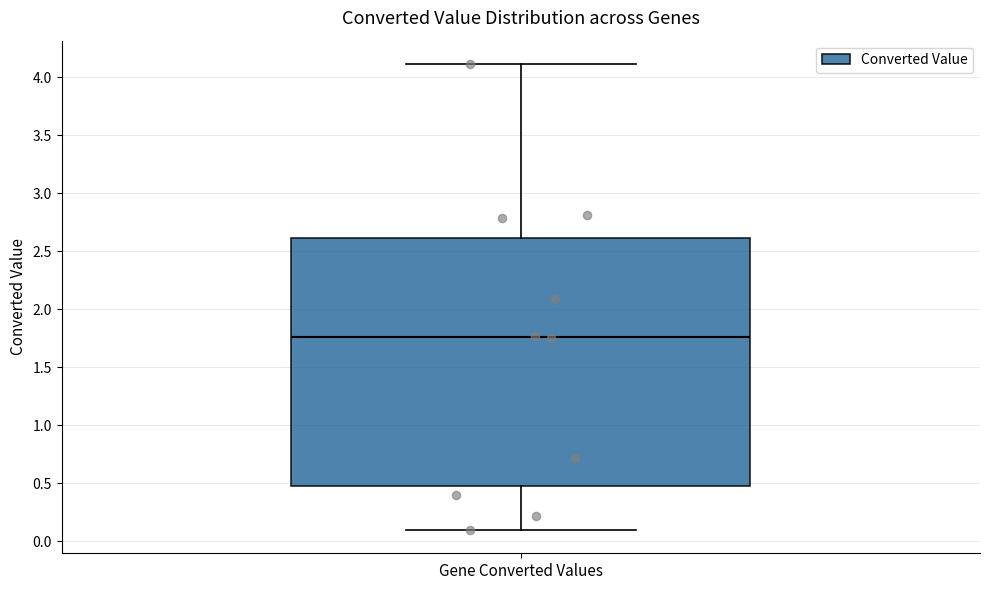

Transcribe this box plot: give where the median line is, the range the box spans, and where the two whiskers end, as read against the y-axis. The values are not printed on the chart, so give them approximately, as read against the axis.

median 1.75, box 0.50 to 2.60, whiskers 0.10 to 4.10